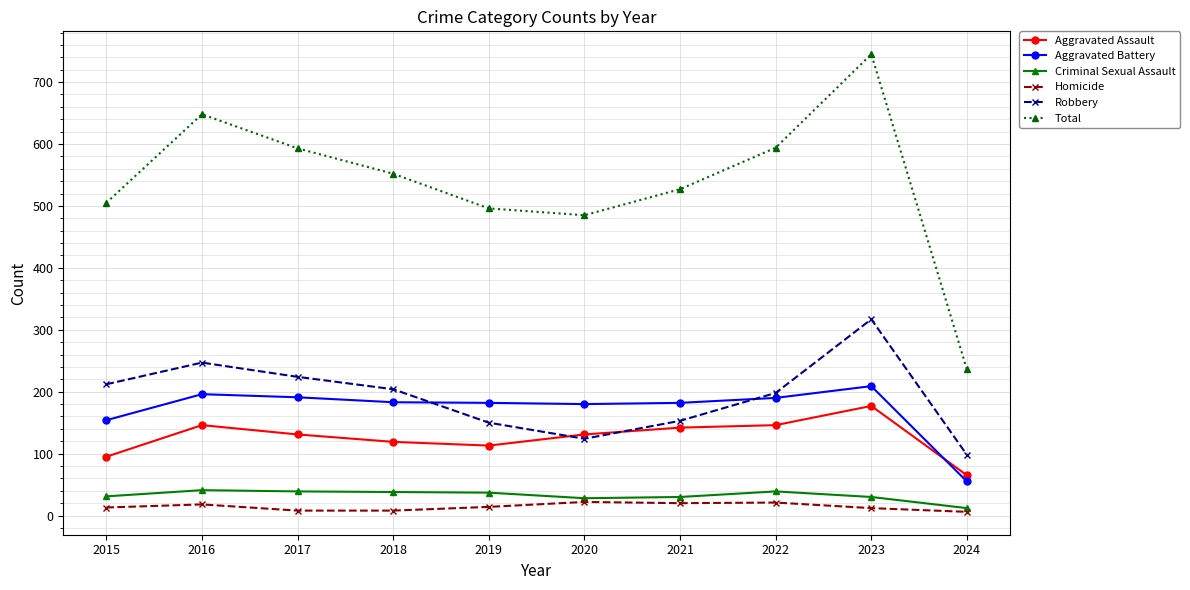

How many categories are shown in the chart?

10